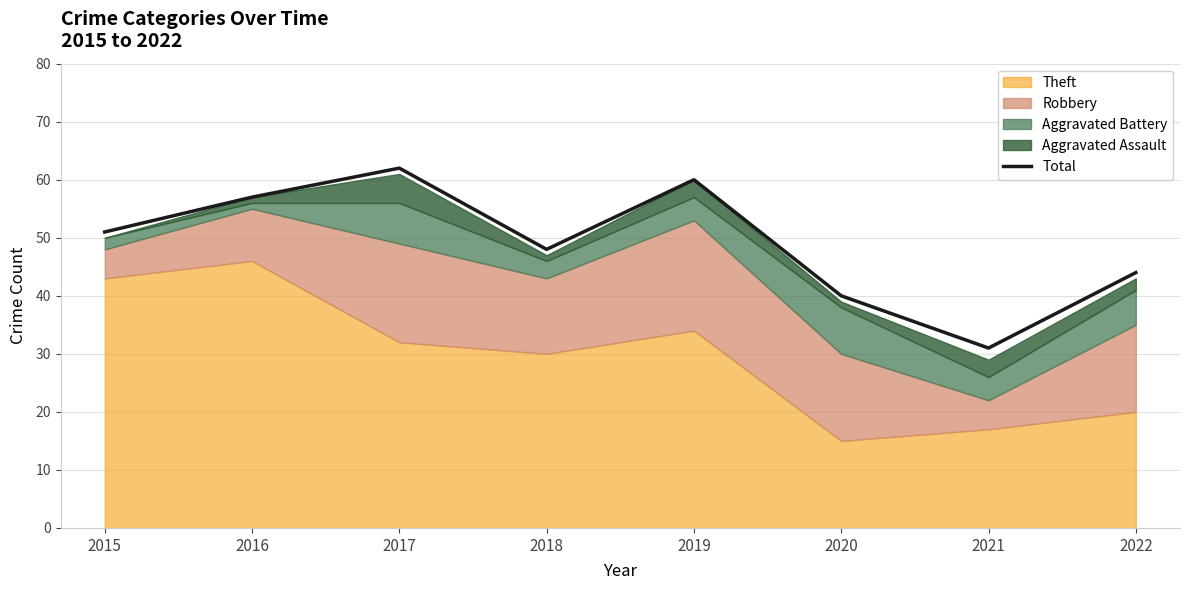

Reading left to right, what are all the values shown in this chart?

51	57	62	48	60	40	31	44